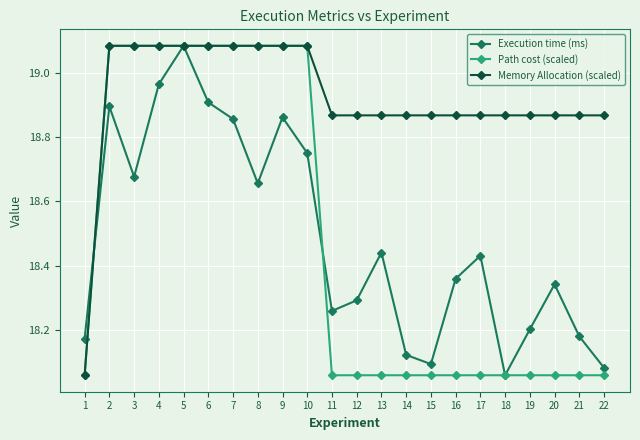

At which label is Execution time (ms) closest to 18?

18